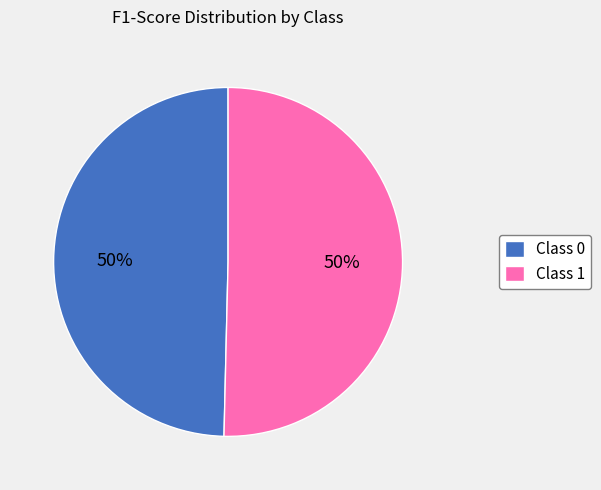

Do Class 0 and Class 1 together represent more than half of the pie?

Yes